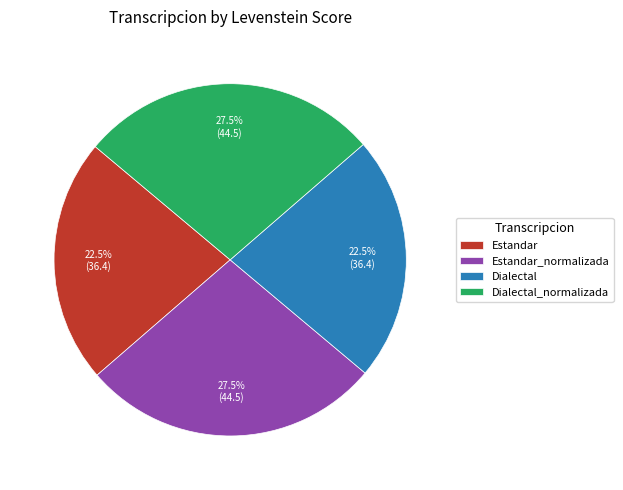

Do Dialectal_normalizada and Estandar_normalizada together represent more than half of the pie?

Yes